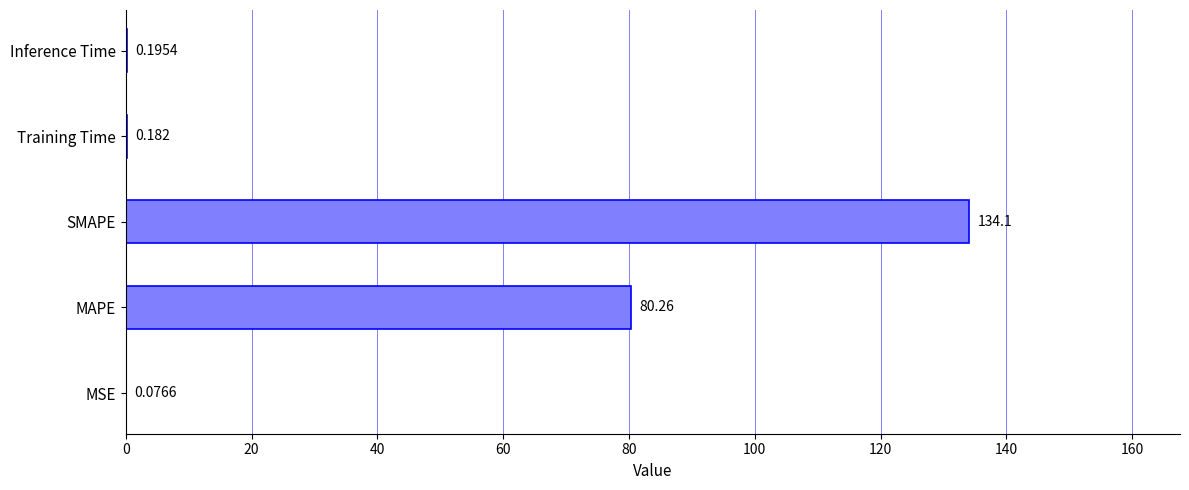

Which has a higher value, Inference Time or MSE?

Inference Time